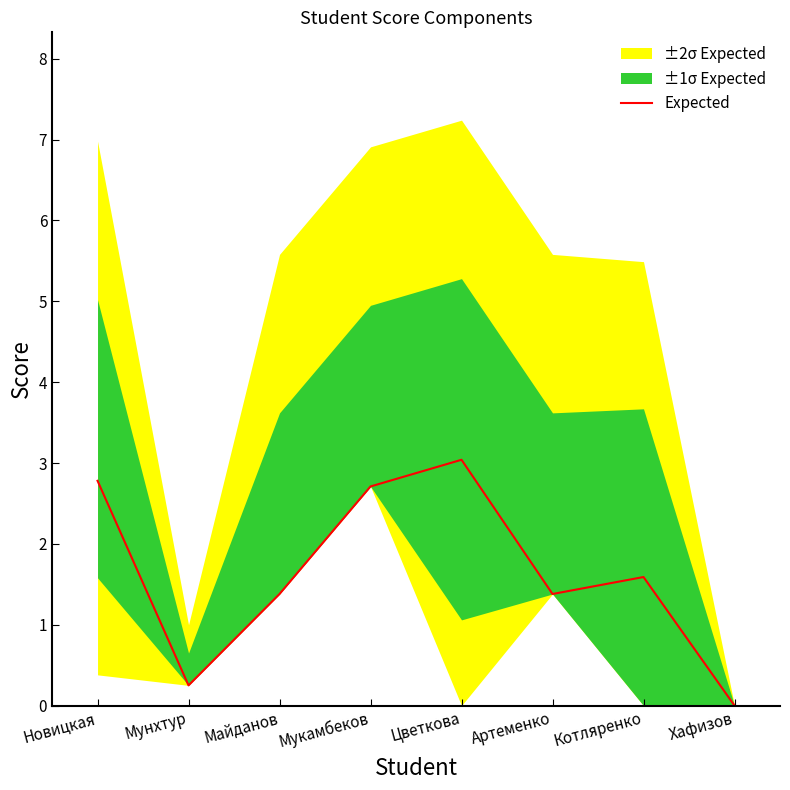

Is it true that the value at Хафизов is 0.0?

True